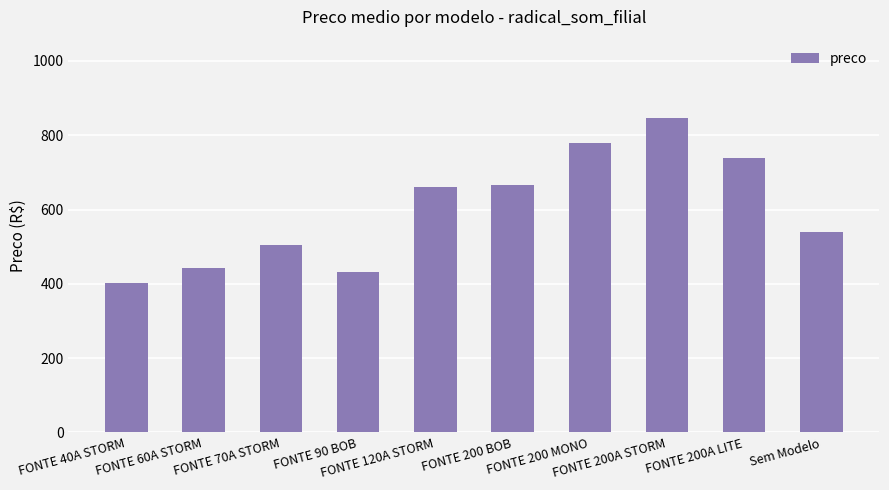

What is the smallest value displayed?

402.8